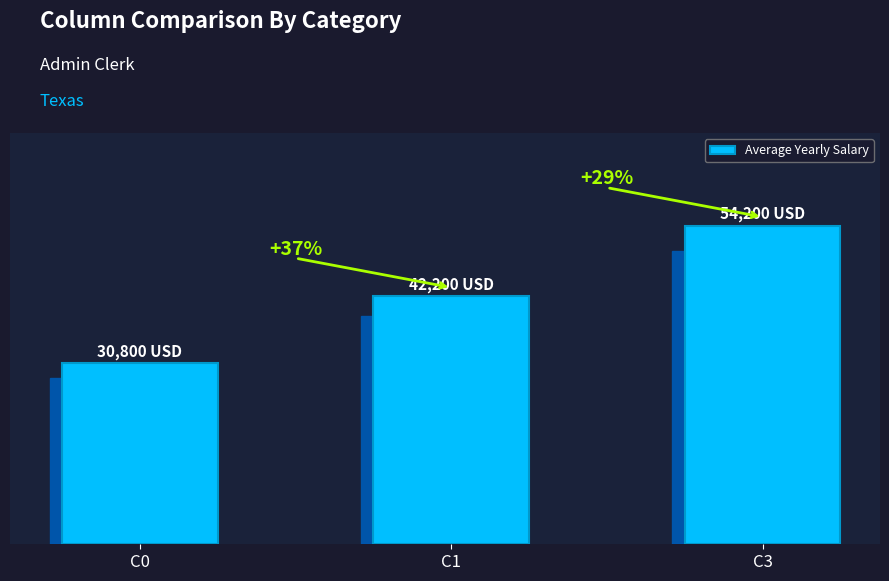

Reading right to left, extract all data points from this chart.

54200	42200	30800